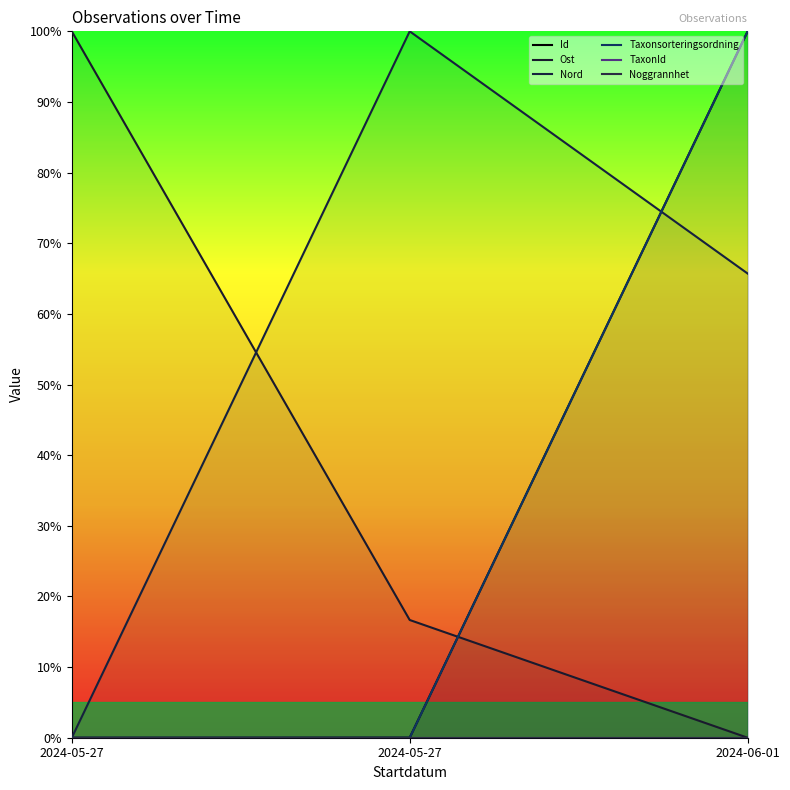

How many distinct data groups are displayed?

6